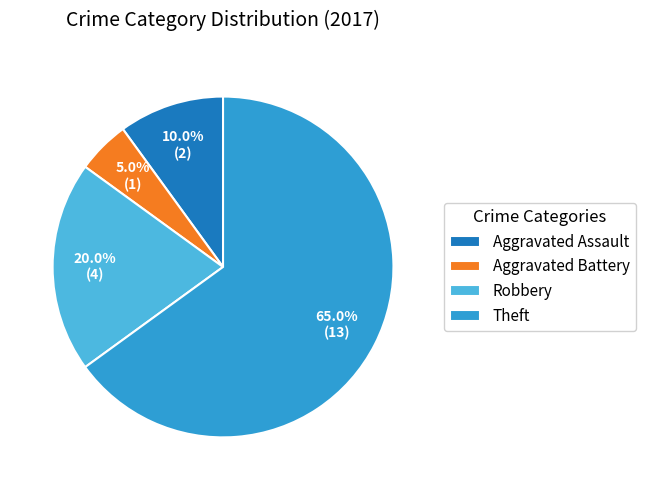

Which slice is the smallest?

Aggravated Battery